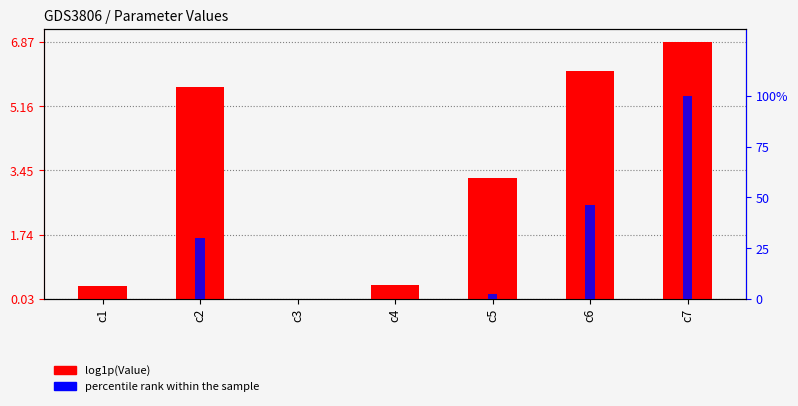

Are the bars grouped side by side (vs. stacked)?

Yes